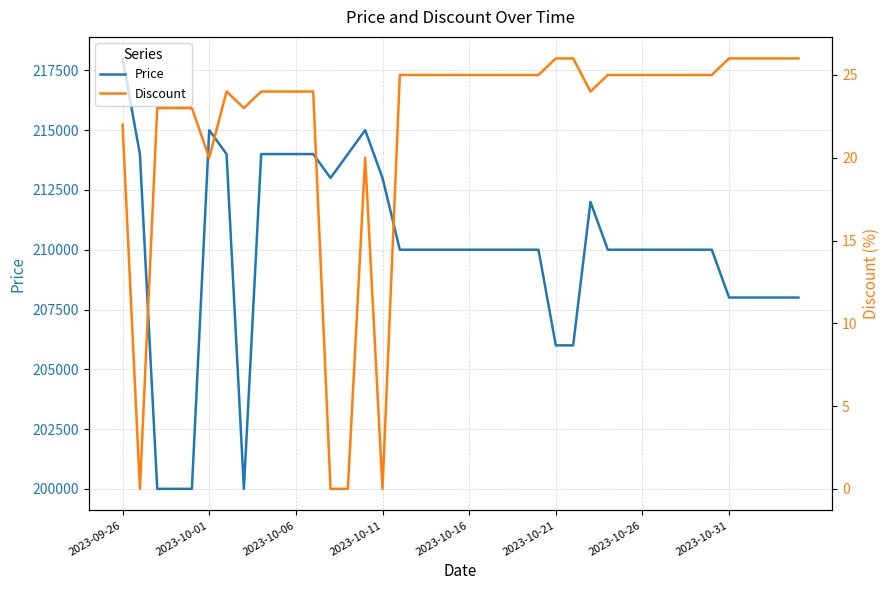

Rank the series by their maximum value, from lowest to highest.

Discount, Price